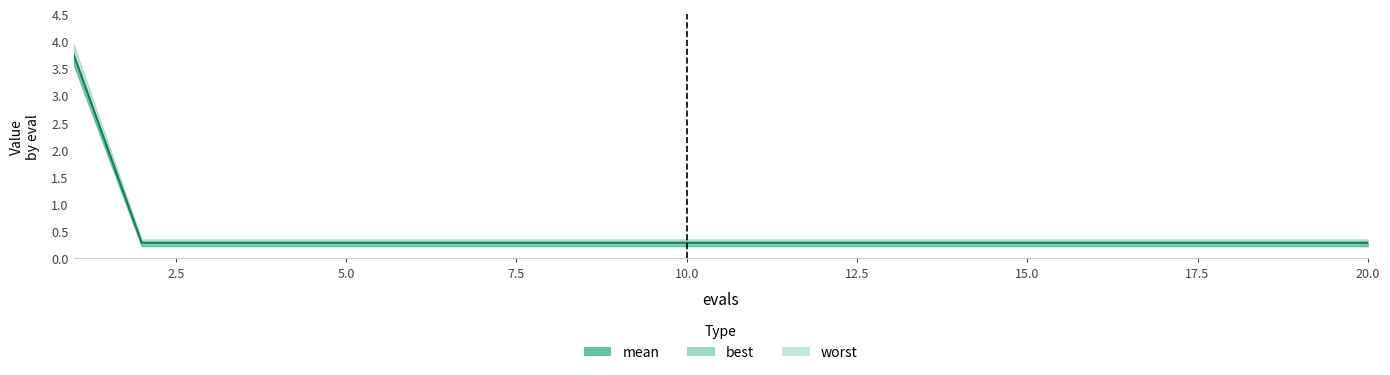

What is the difference between the maximum and minimum values?

3.5